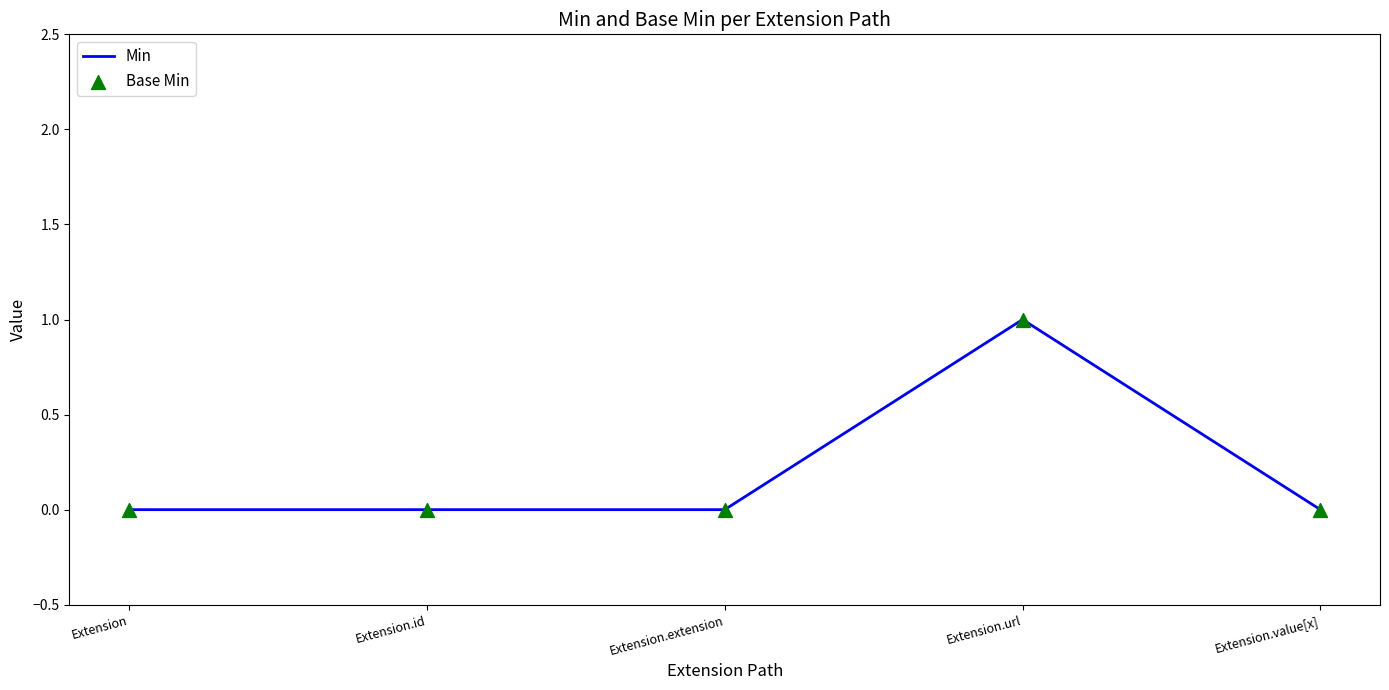

Which label corresponds to the largest value in the chart?

Extension.url